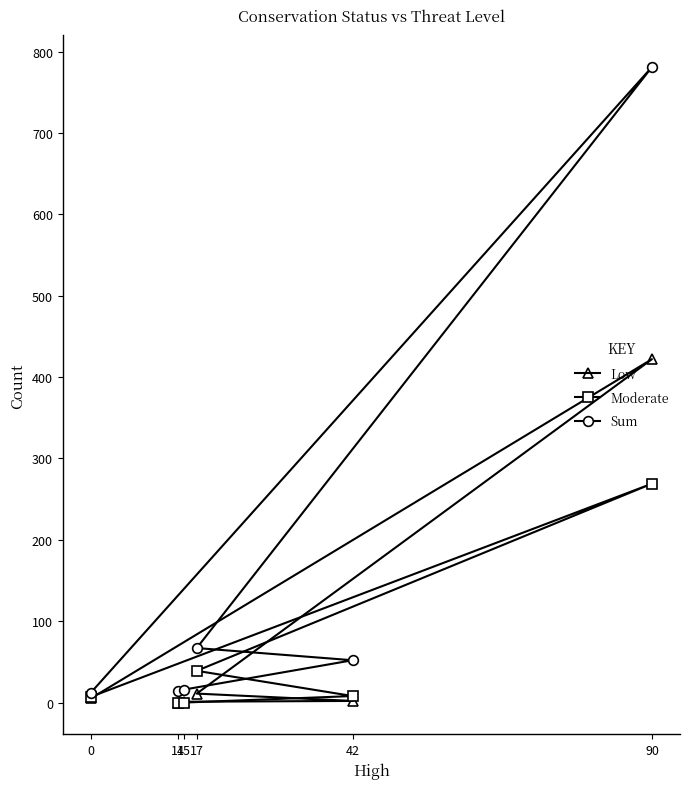

How many data points does each series have?

6